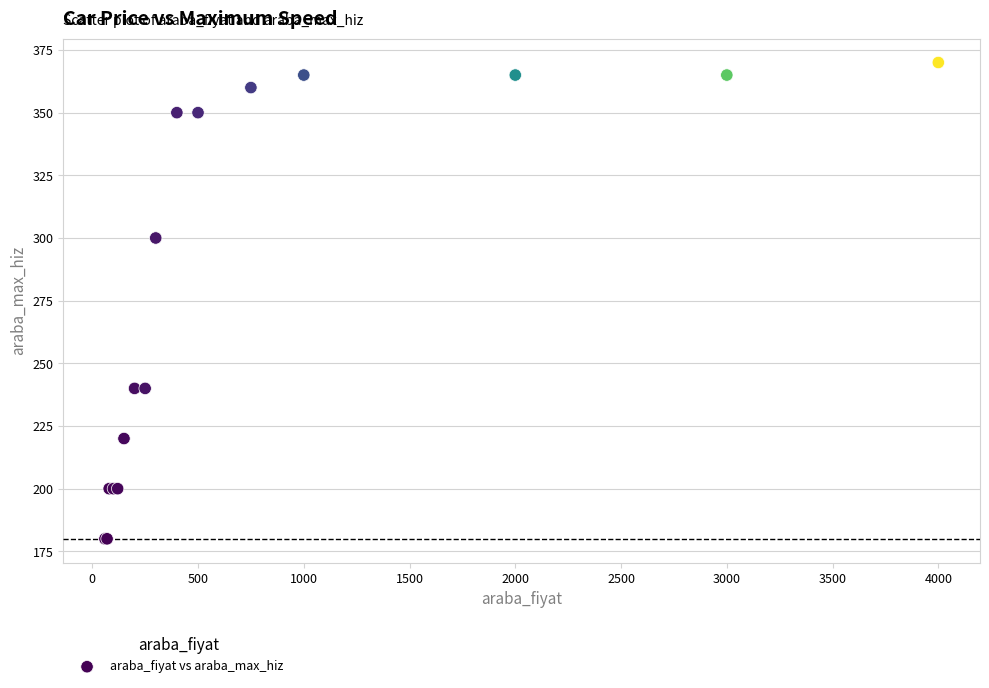

What Y value in the scatter plot is closest to 275?

300